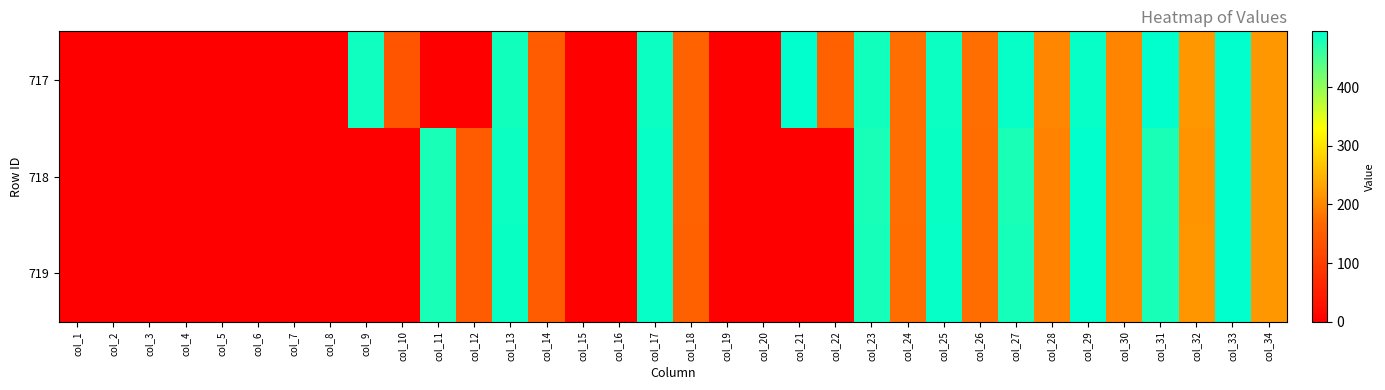

Count the number of categories in the chart.

34